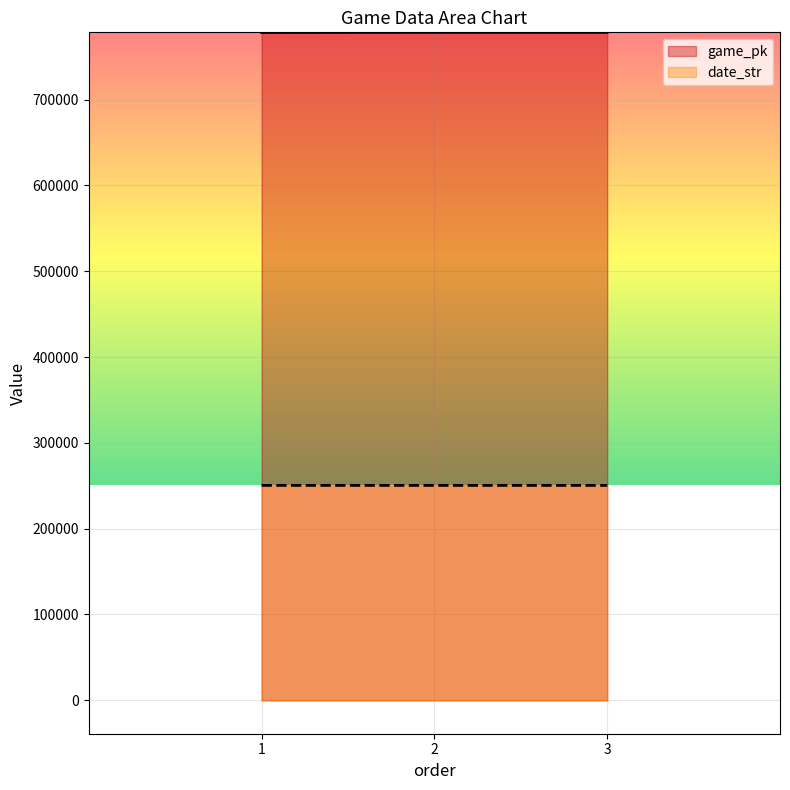

What are all the series names shown in the legend?

game_pk, date_str